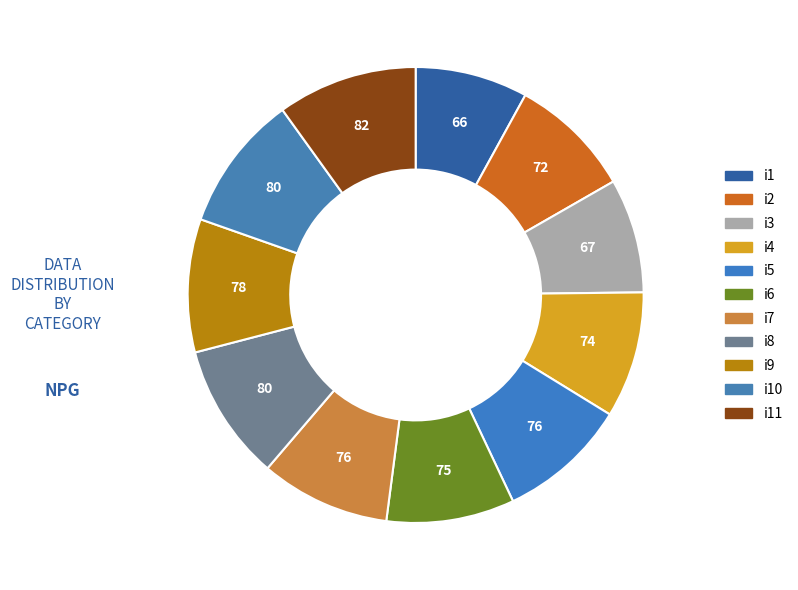

True or false: i11 accounts for 10% of the total.

True